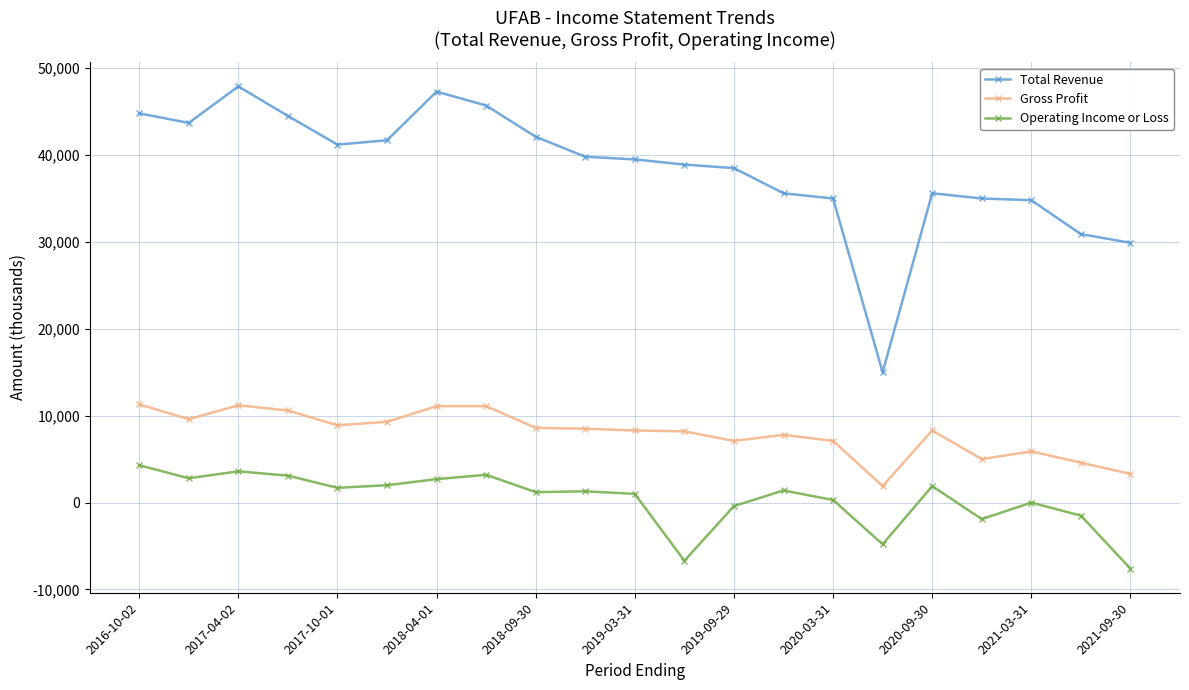

True or false: Operating Income or Loss and Total Revenue cross at least once.

False